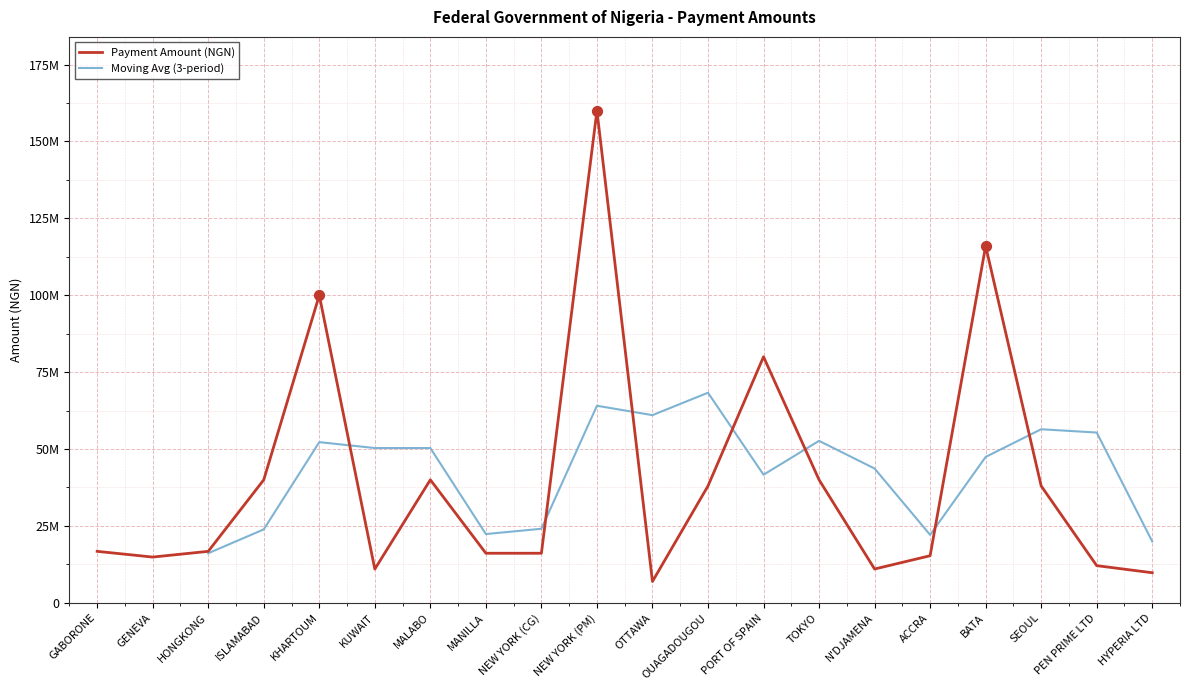

Between MANILLA and OTTAWA, which is larger?

MANILLA